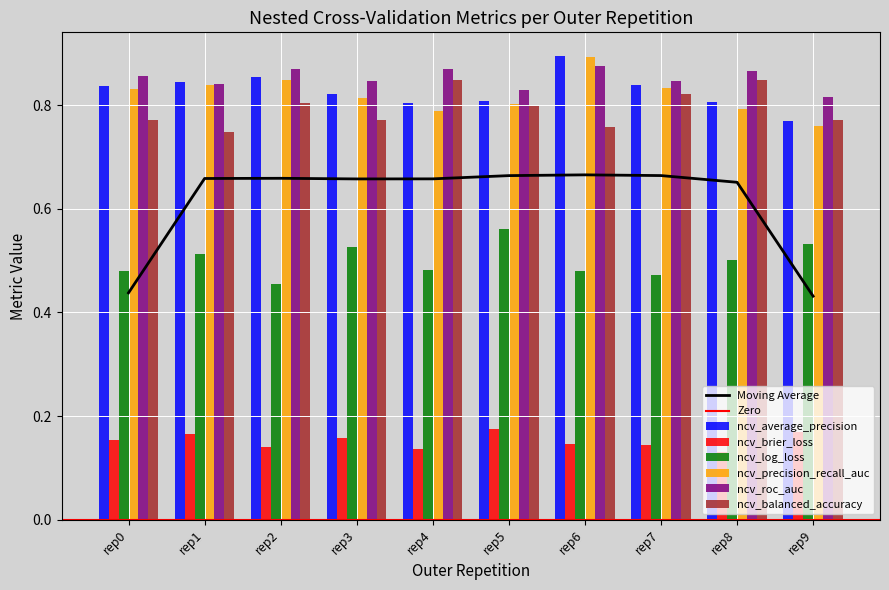

Is the value of ncv_brier_loss at rep7 greater than the value of ncv_roc_auc at rep7?

No